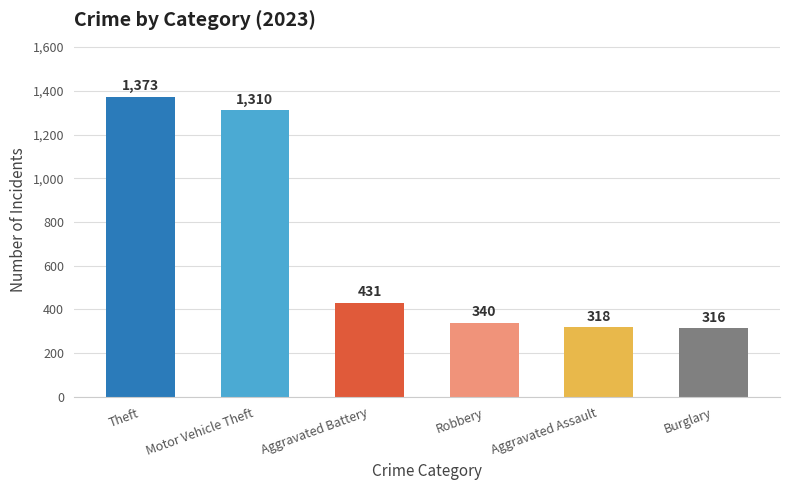

Are the bars horizontal?

No